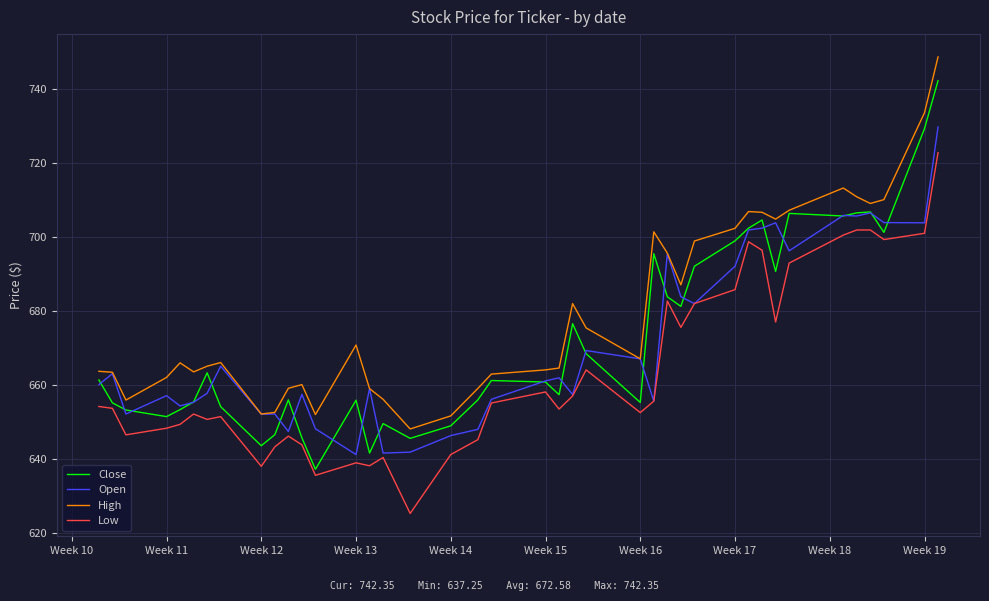

Rank the series by their maximum value, from lowest to highest.

Low, Open, Close, High